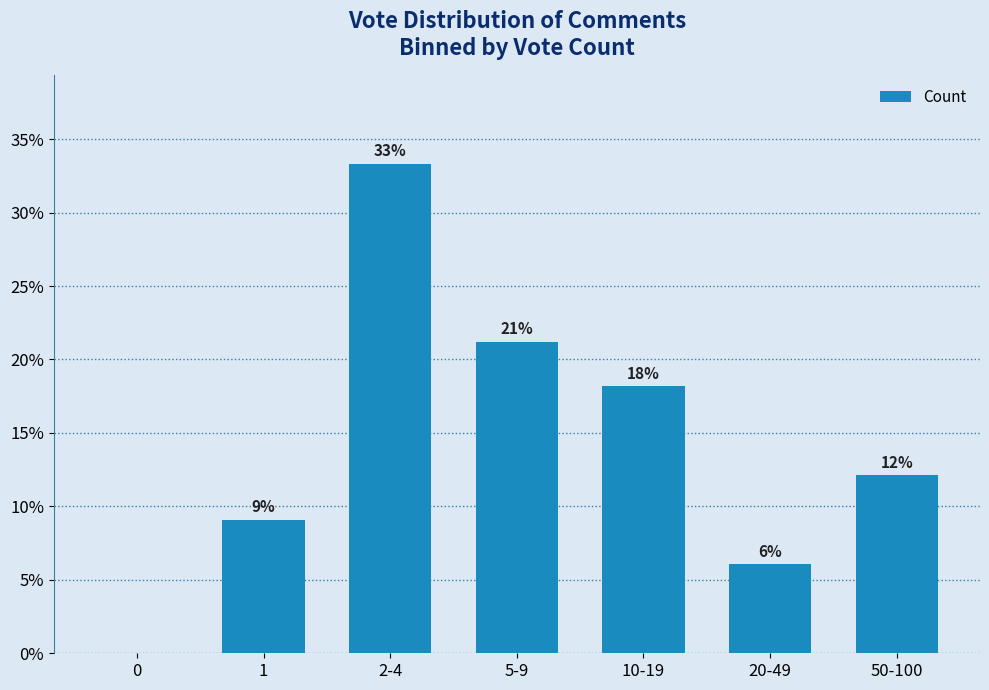

What is the value of the 5th bar from the left?

18.2